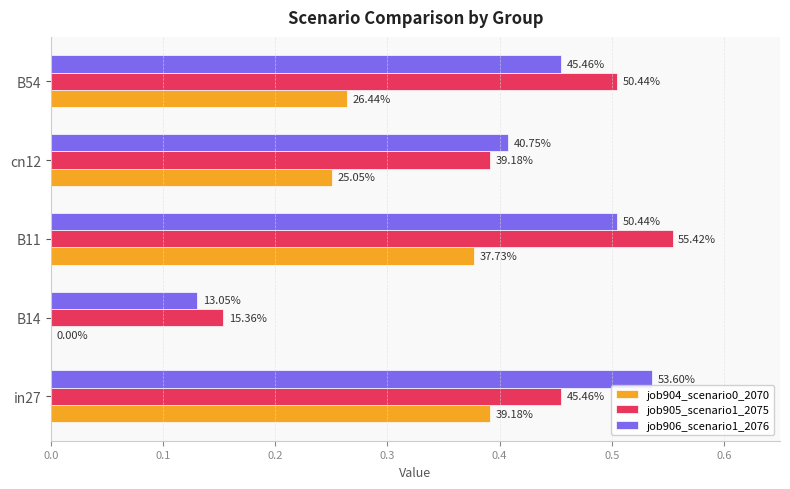

What are all the series names shown in the legend?

job904_scenario0_2070, job905_scenario1_2075, job906_scenario1_2076